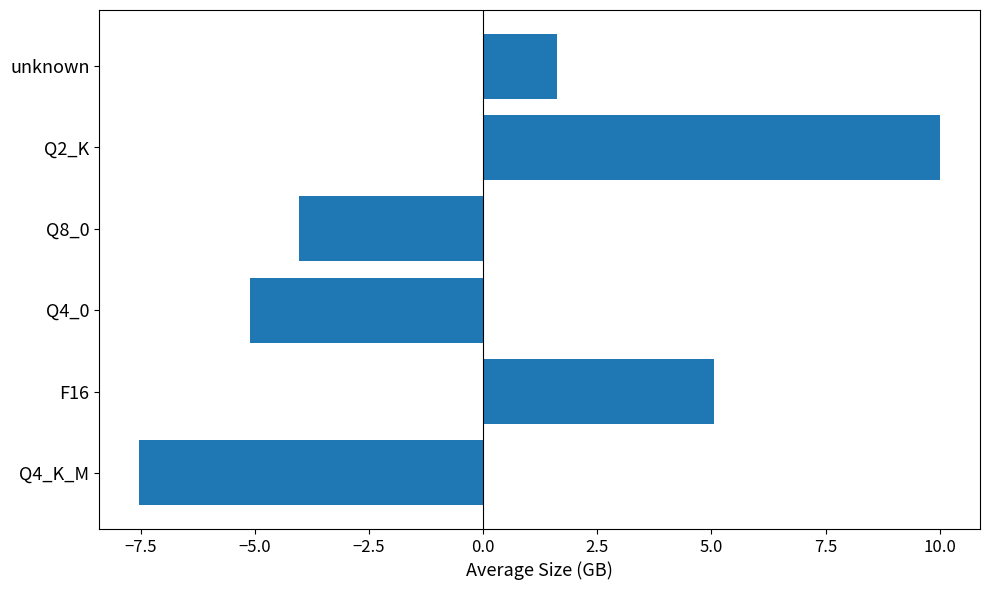

Approximately how many times larger is the value at unknown compared to F16?

0.3